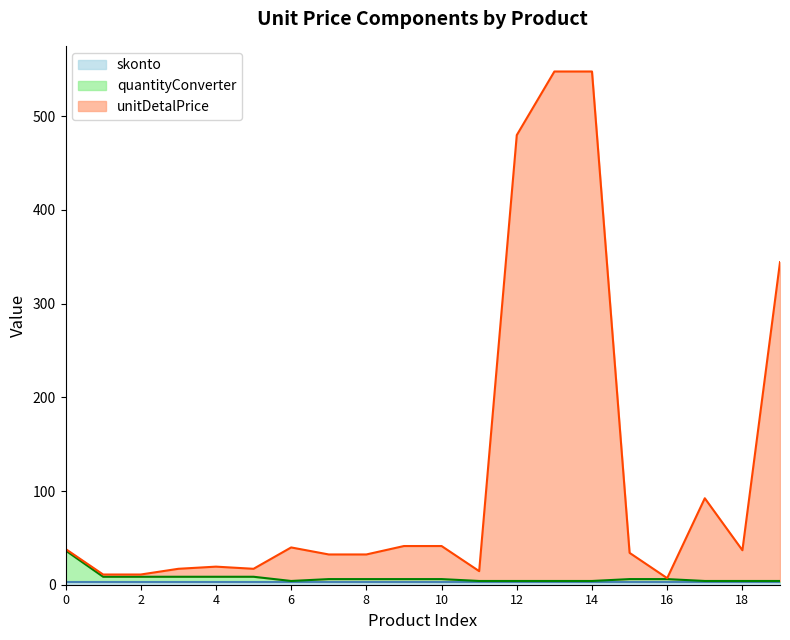

True or false: quantityConverter and unitDetalPrice intersect in this chart.

False